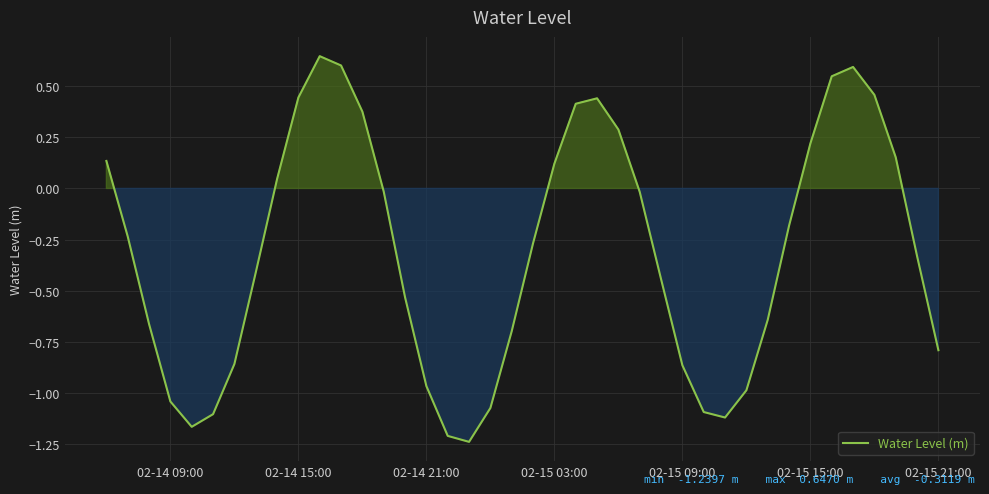

Does the chart have visible grid lines?

Yes